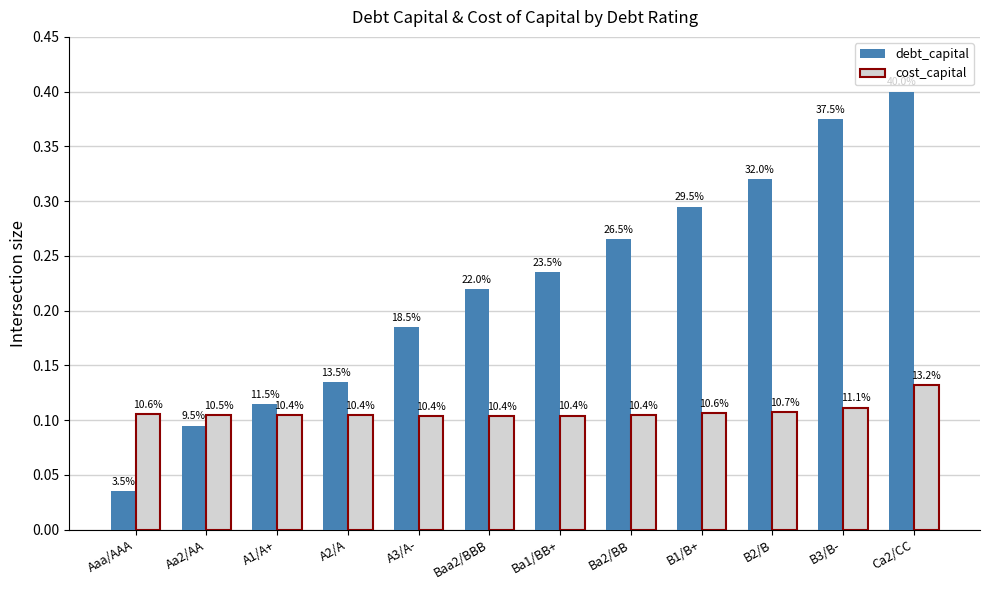

How many cost_capital values are between 0 and 1?

12